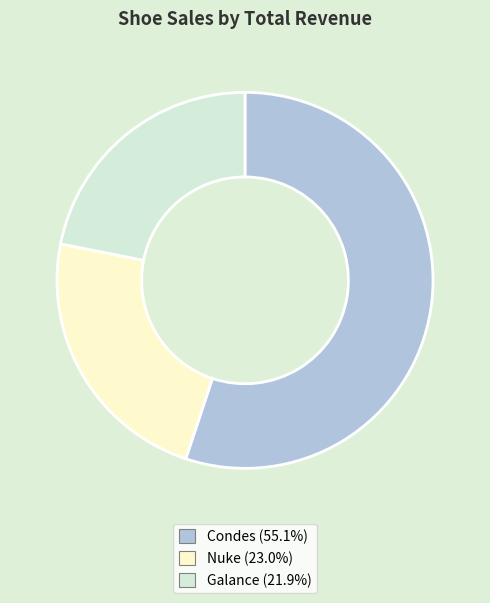

Does Nuke (23.0%) represent more than half of the total?

No